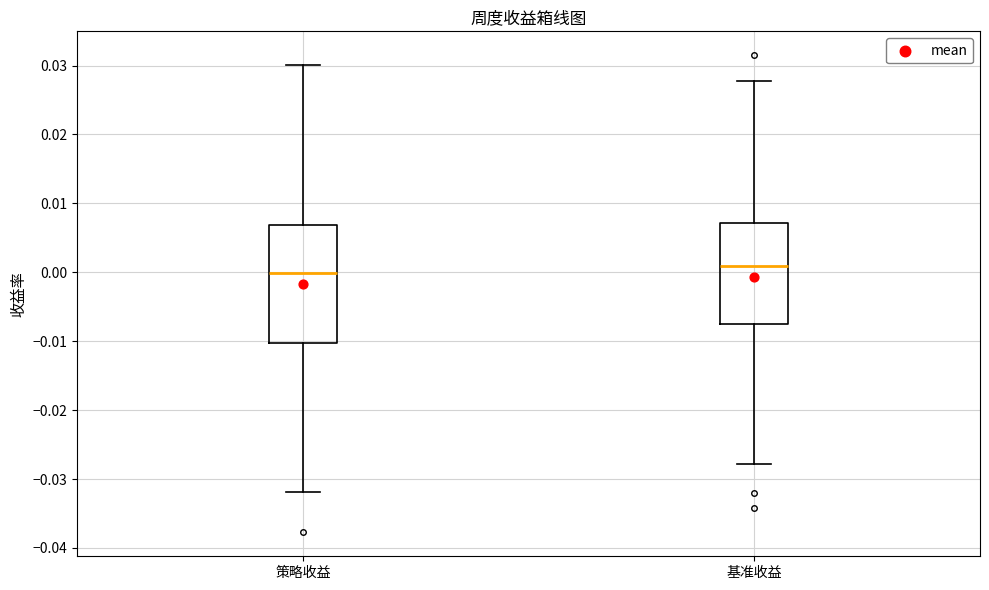

Reading left to right, read every box against the y-axis: the position of its median line, the range the box covers, and the ends of its whiskers. The values are not printed on the chart, so give them approximately, as read against the axis.

策略收益: median 0.000, box -0.010 to 0.007, whiskers -0.032 to 0.030
基准收益: median 0.001, box -0.008 to 0.007, whiskers -0.028 to 0.028